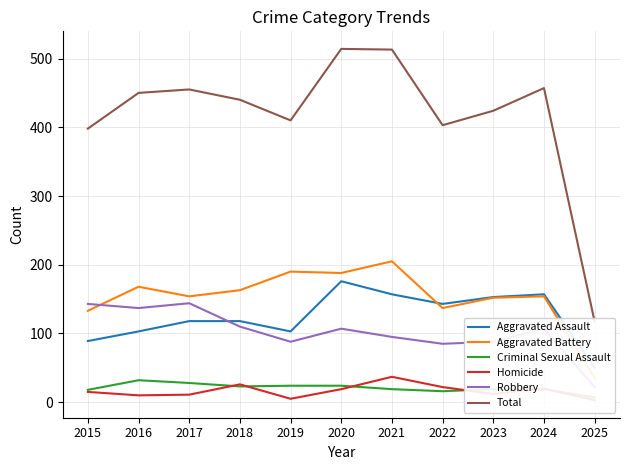

How many distinct data groups are displayed?

6